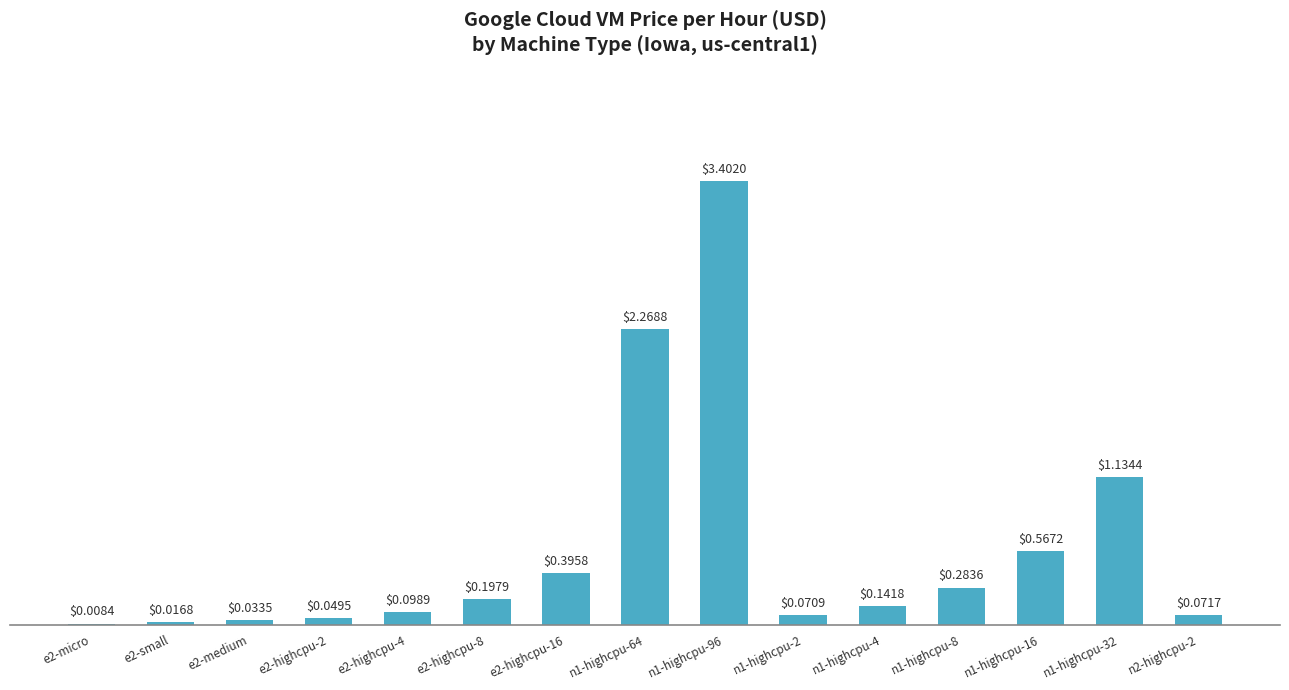

Approximately how many times larger is the value at n1-highcpu-96 compared to n1-highcpu-64?

1.5